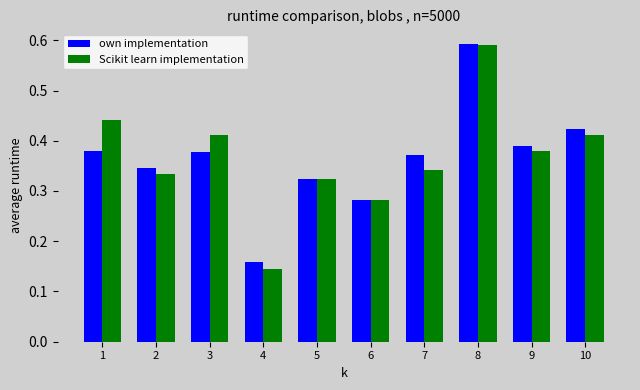

Count the Scikit learn implementation values in the range 0 to 1.

10